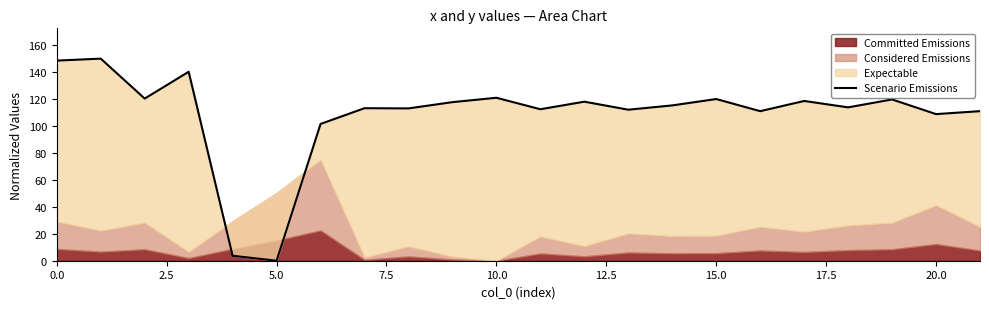

What is the difference between the second highest and minimum values?

148.6